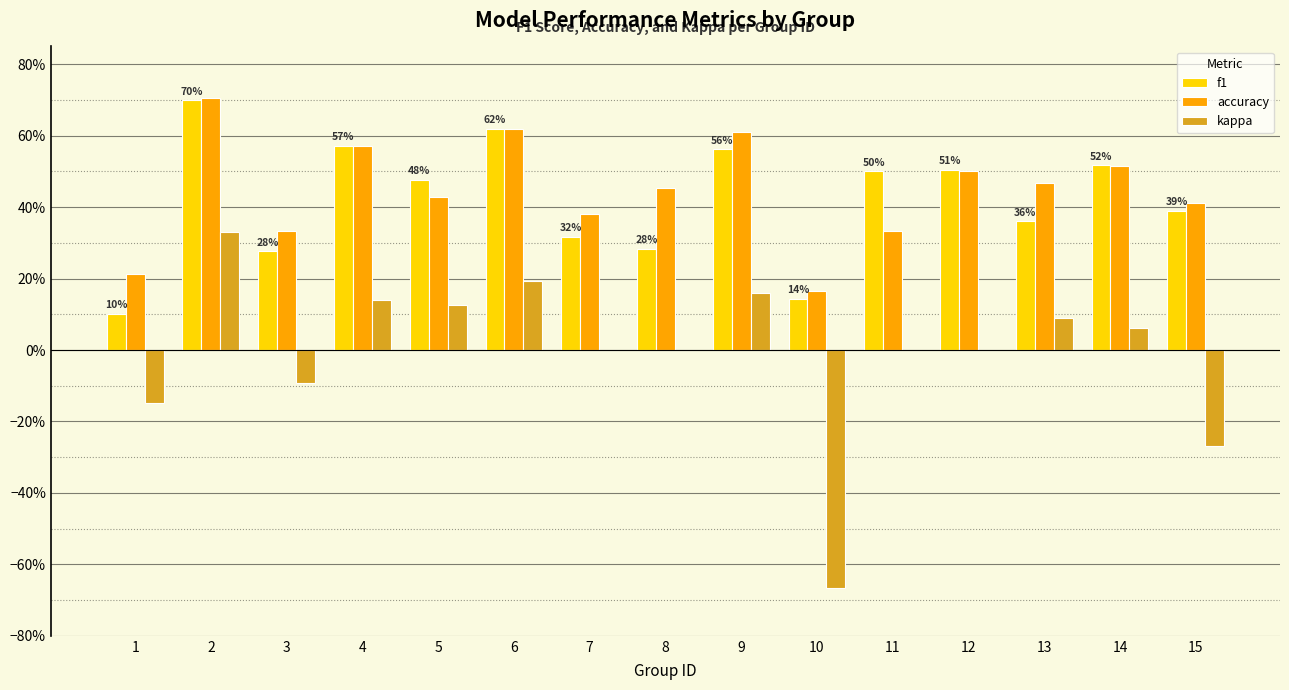

What is the spread (max minus min) of values at 8?

0.5